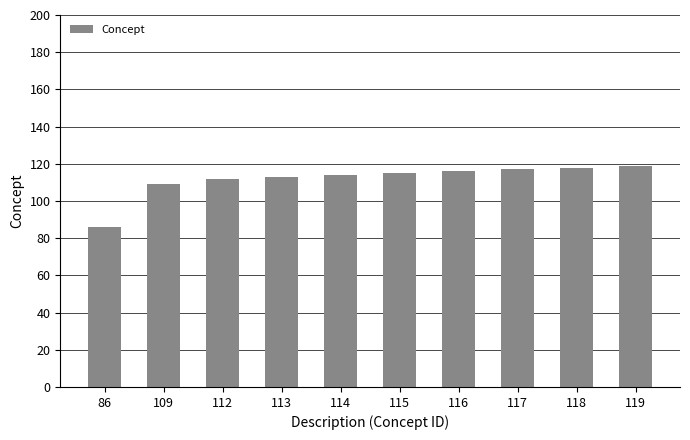

Does the chart contain any negative values?

No